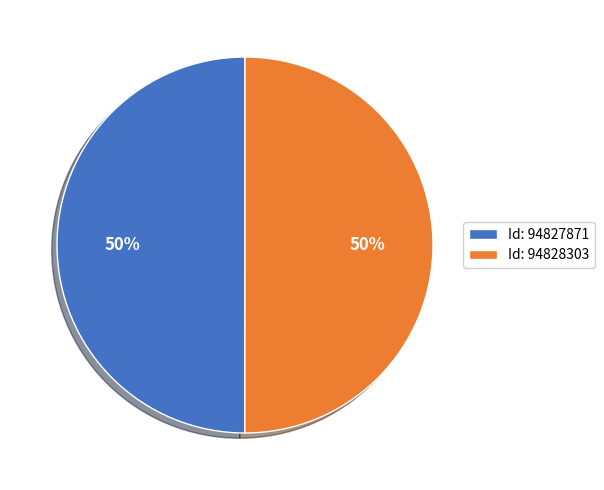

Count the number of slices in the pie.

2